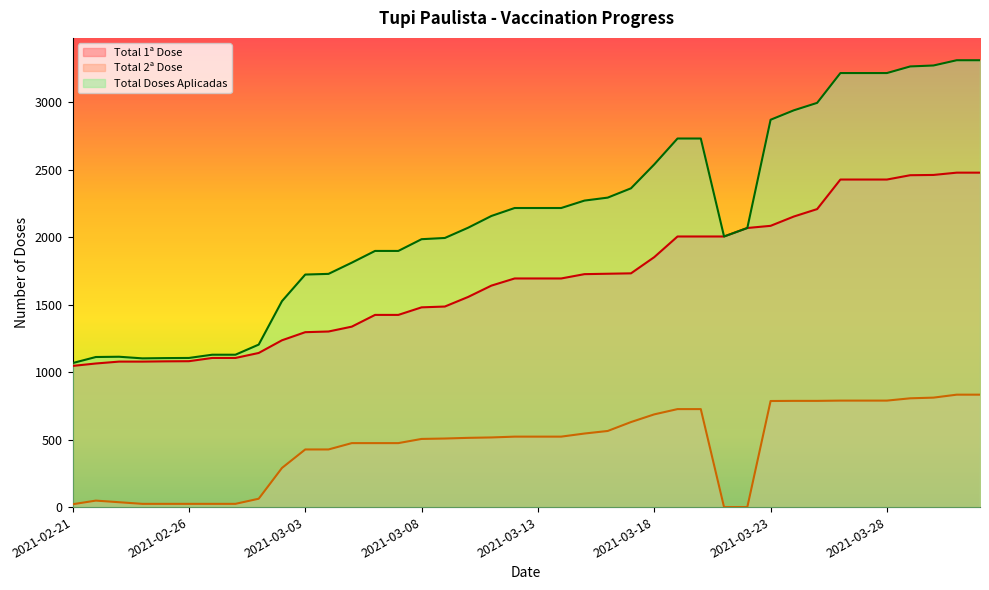

How many lines are shown in the chart?

3